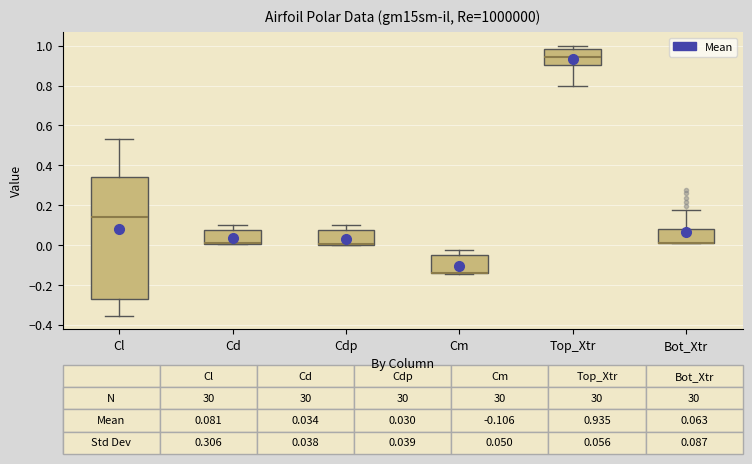

Comparing the boxes themselves (not the whiskers), which one is the tallest?

Cl